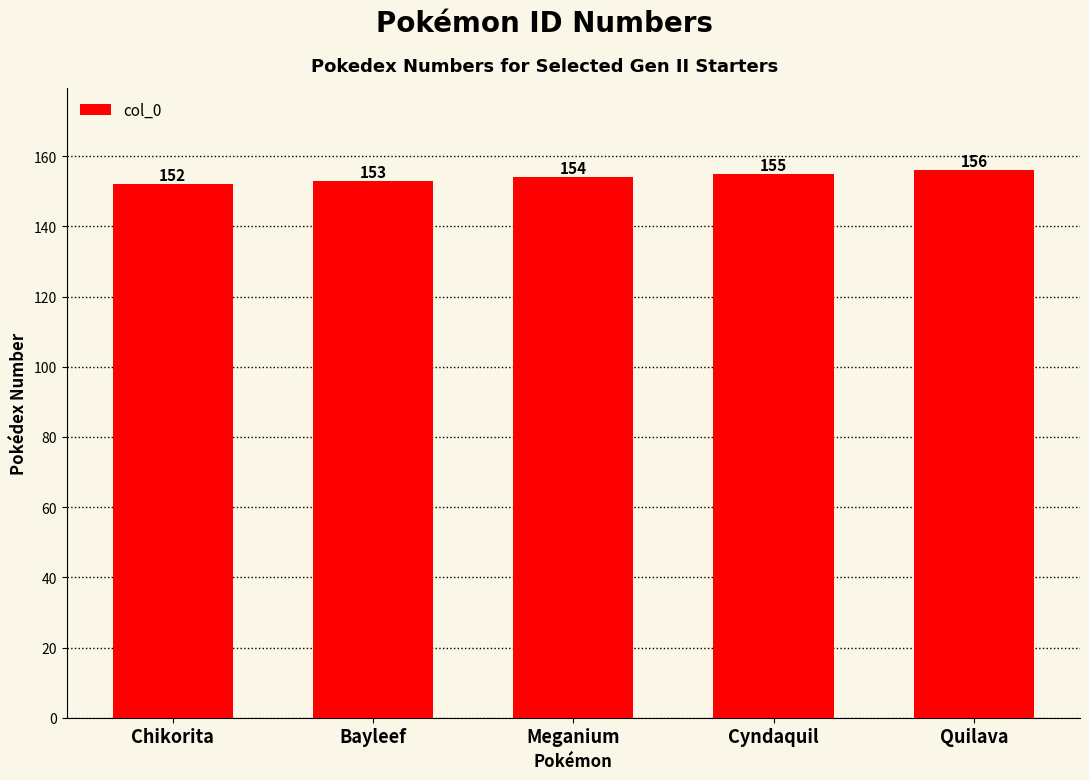

Rank the categories by value from lowest to highest.

Chikorita, Bayleef, Meganium, Cyndaquil, Quilava